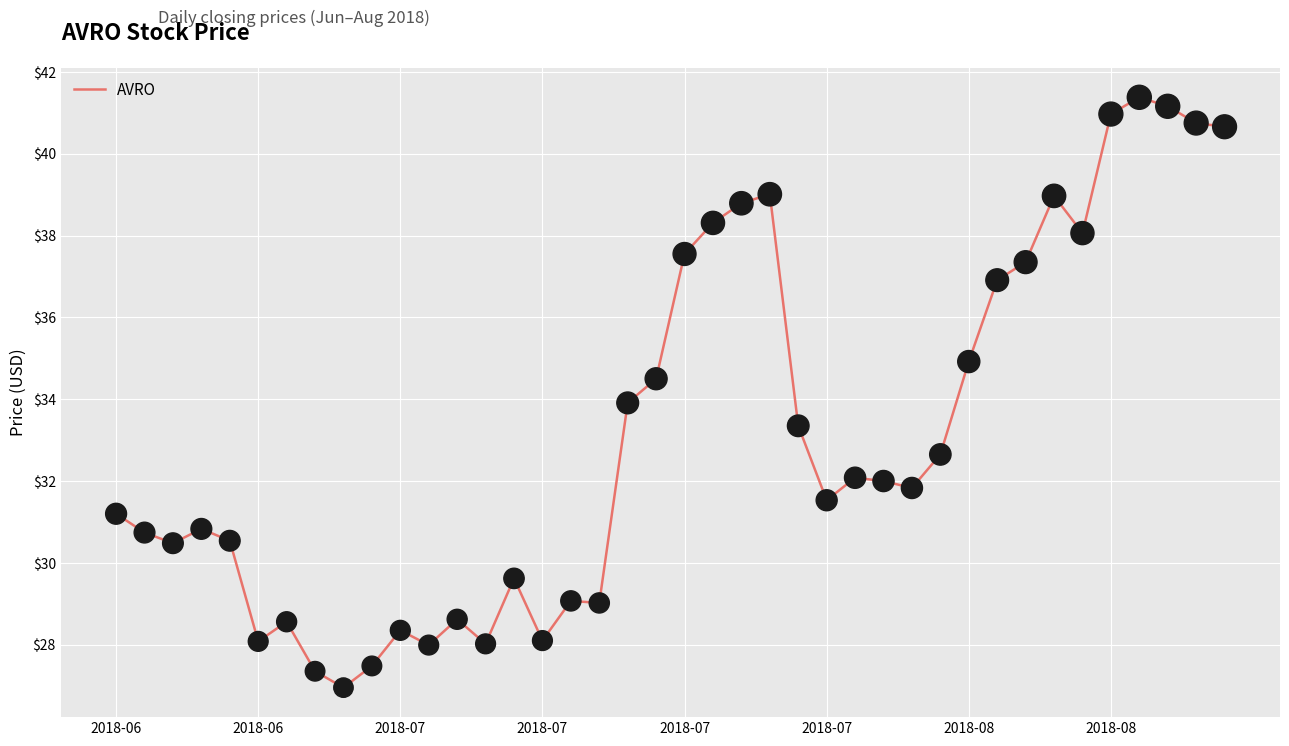

What is the difference between the maximum and minimum values?

14.4